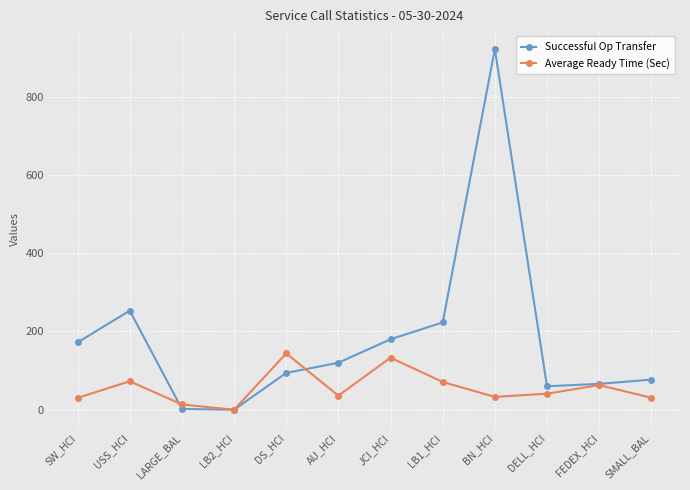

What is the sum of the Average Ready Time (Sec) values at LB1_HCI and DELL_HCI?

112.0